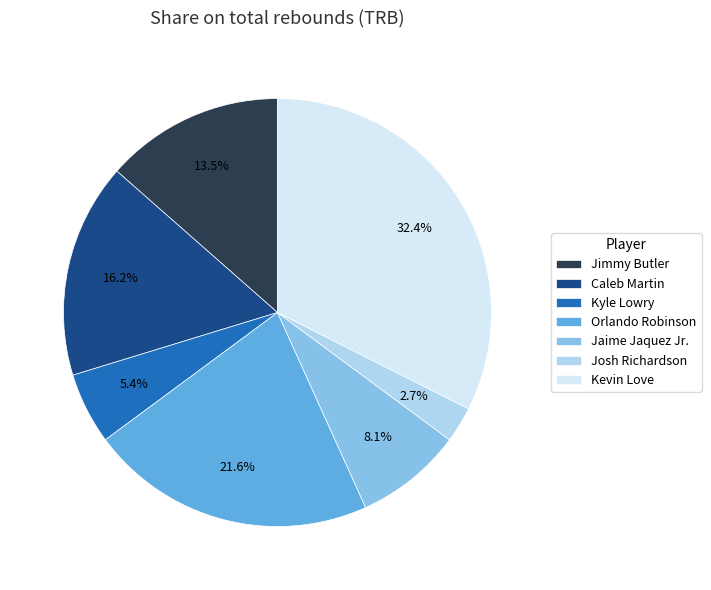

To the nearest percent, what is the combined percentage of Jaime Jaquez Jr. and Kevin Love?

41%